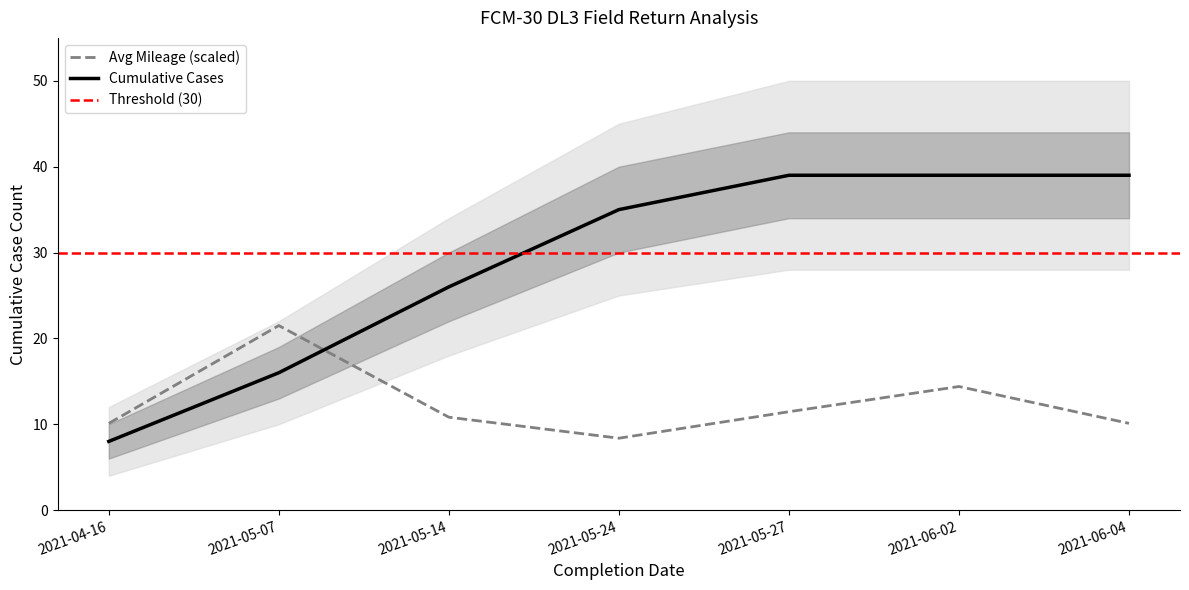

Reading left to right, what are all the values shown in this chart?

Cumulative Cases: 2021-04-16=8.0	2021-05-07=16.0	2021-05-14=26.0	2021-05-24=35.0	2021-05-27=39.0	2021-06-02=39.0	2021-06-04=39.0
Mileage (x1000 km): 2021-04-16=10.1	2021-05-07=21.5	2021-05-14=10.8	2021-05-24=8.4	2021-05-27=11.5	2021-06-02=14.4	2021-06-04=10.1